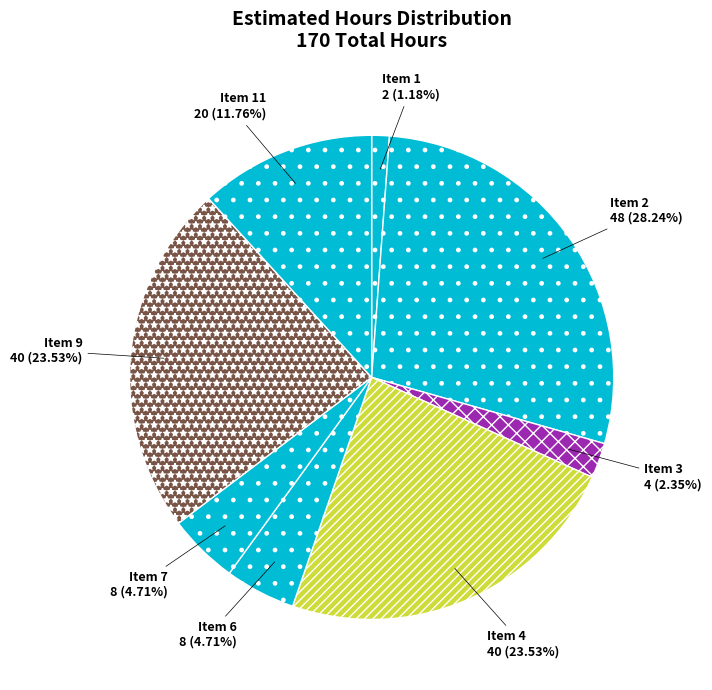

Count the number of slices in the pie.

8